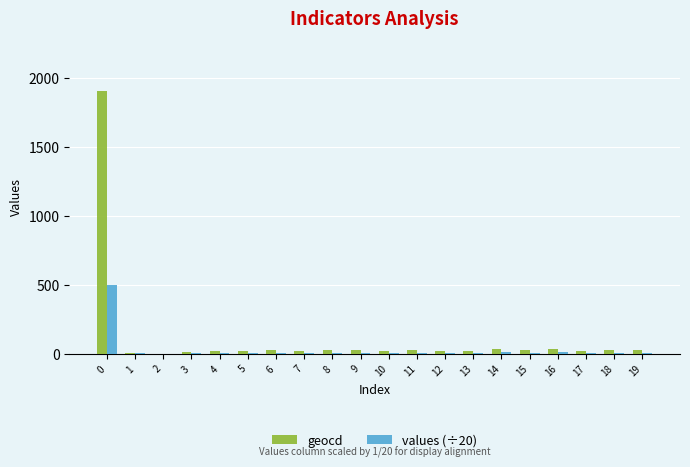

What is the greatest value displayed?

1908.0